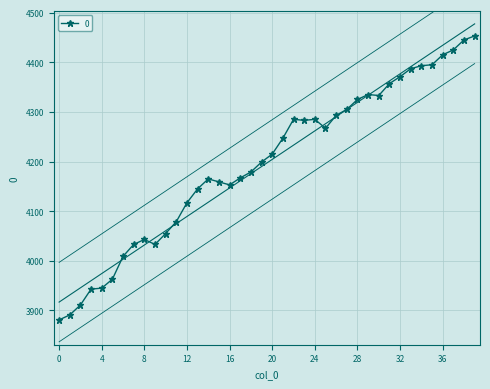

List the labels in order of value, largest first.

39, 38, 37, 36, 35, 34, 33, 32, 31, 29, 30, 28, 27, 26, 22, 24, 23, 25, 21, 20, 19, 18, 17, 14, 15, 16, 13, 12, 11, 10, 8, 7, 9, 6, 5, 4, 3, 2, 1, 0